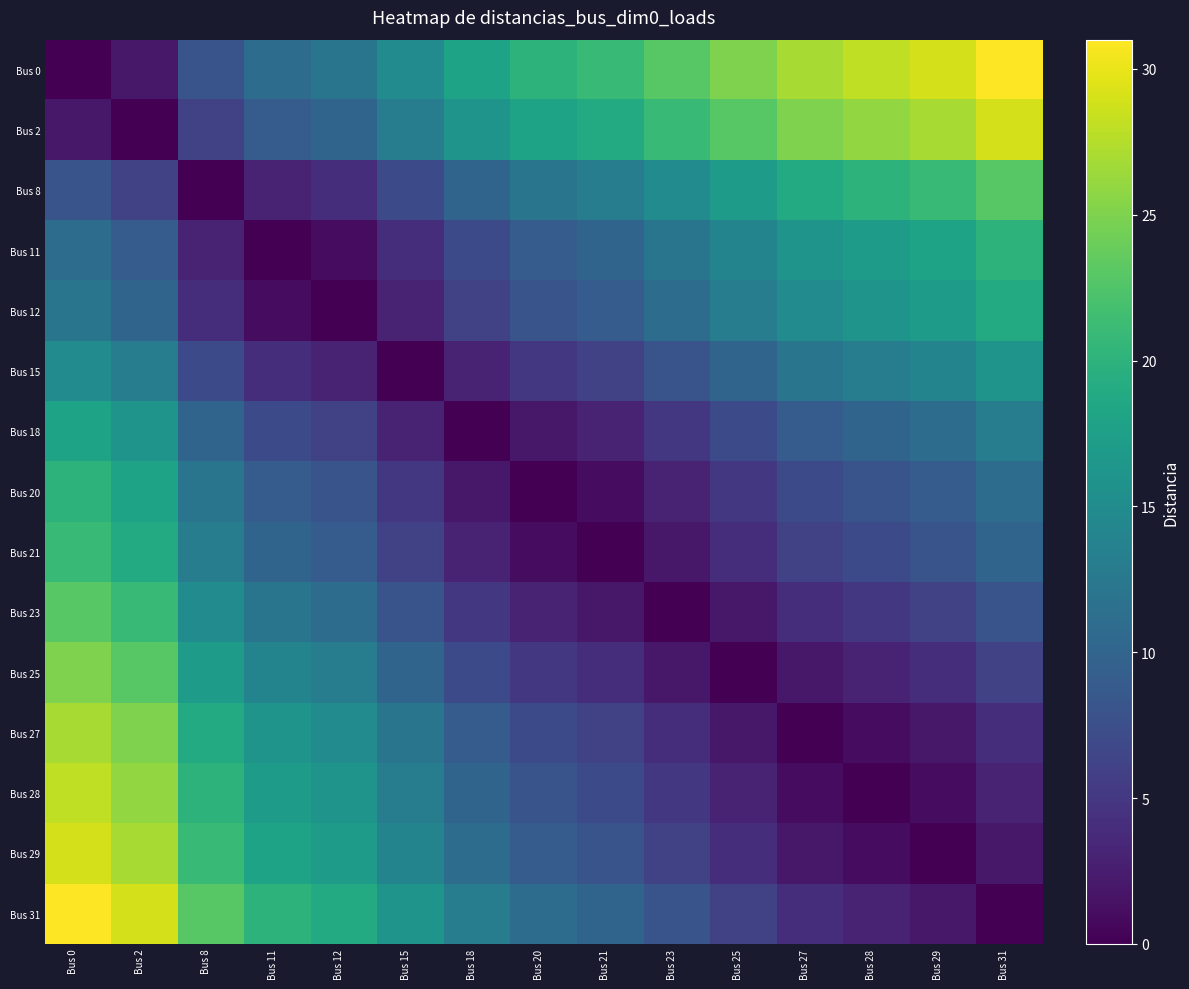

List the series in order of their peak value, highest first.

Bus 0, Bus 31, Bus 2, Bus 29, Bus 28, Bus 27, Bus 25, Bus 8, Bus 23, Bus 21, Bus 11, Bus 20, Bus 12, Bus 18, Bus 15